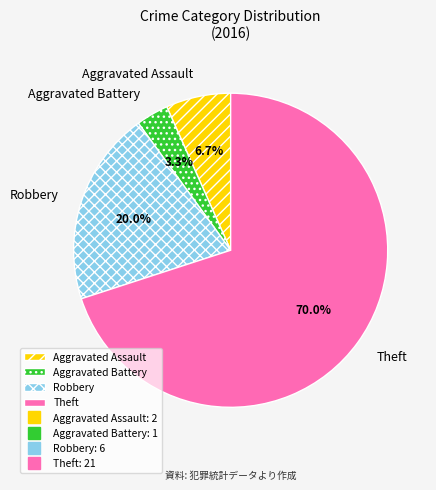

What is the majority slice?

Theft